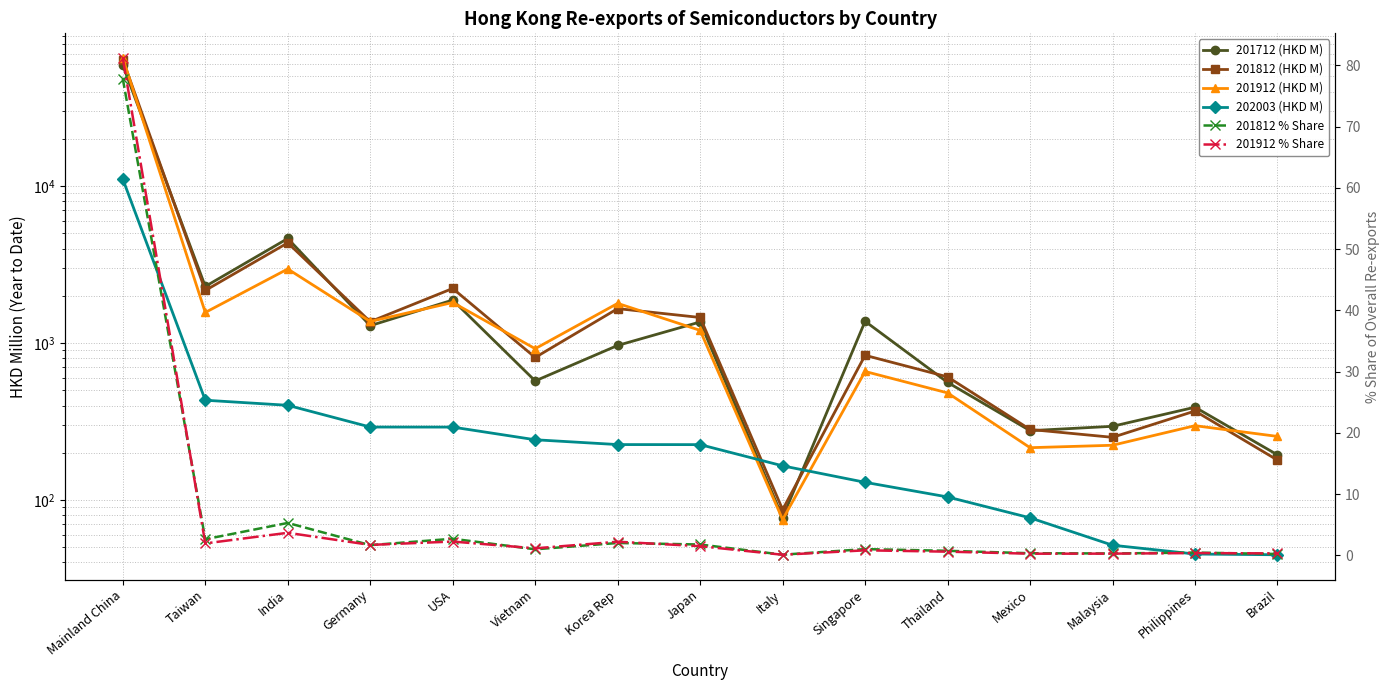

What is the label of the 12th point from the right?

Germany